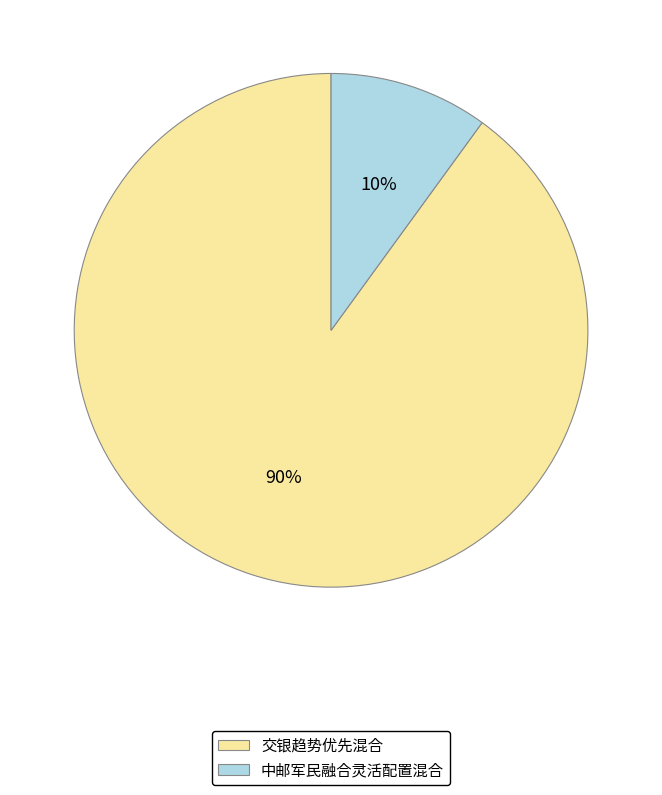

What is the smallest slice in the pie chart?

中邮军民融合灵活配置混合